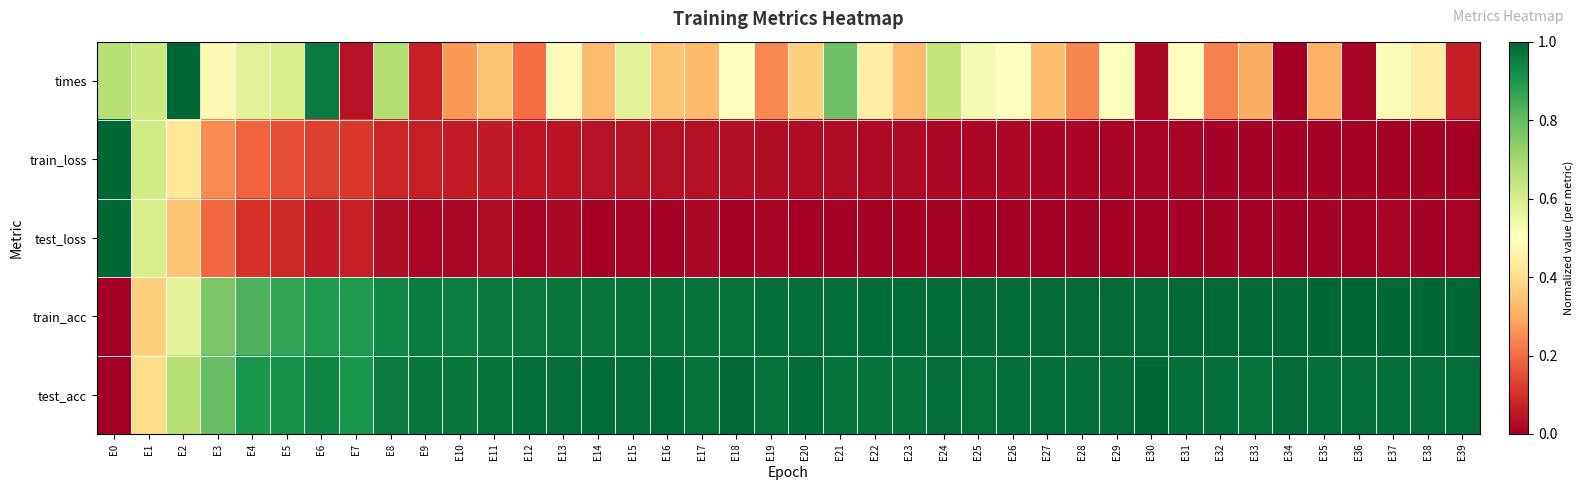

What is the total value across all series at E15?

2.6